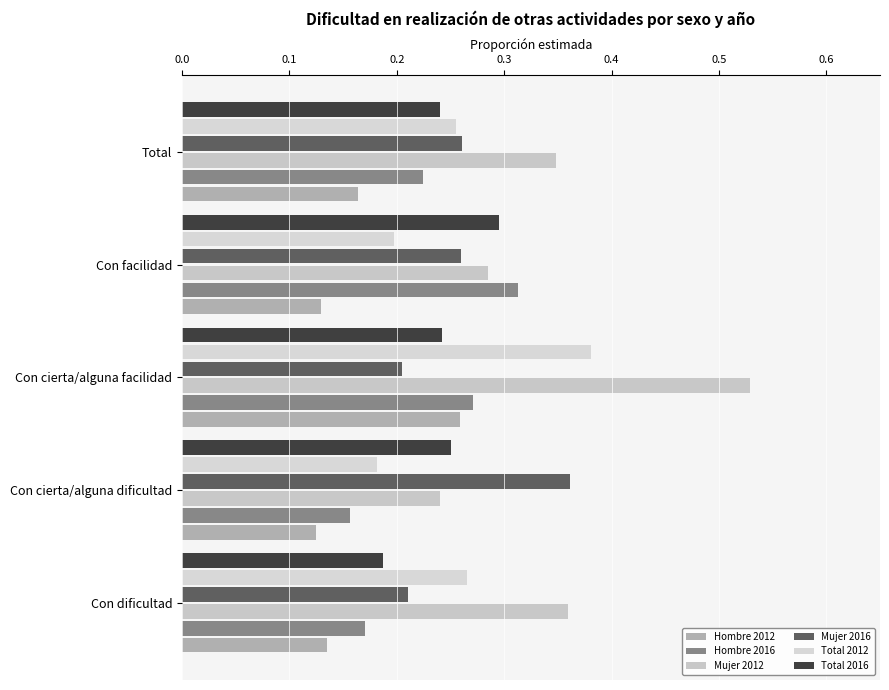

List the series in order of their peak value, lowest first.

Hombre 2012, Total 2016, Hombre 2016, Mujer 2016, Total 2012, Mujer 2012